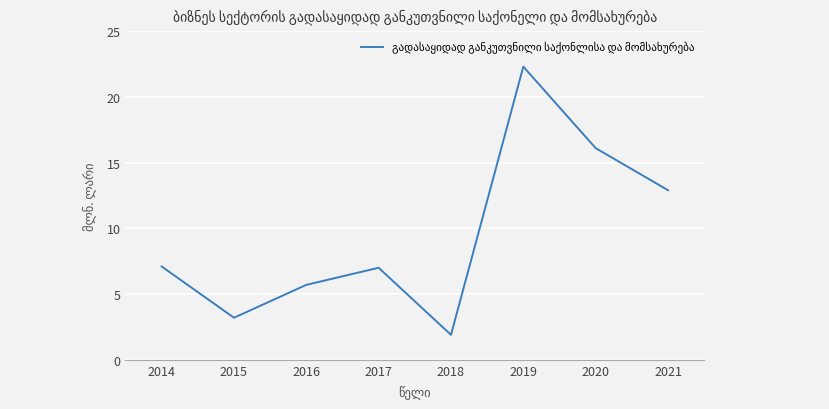

What is the approximate value at 2015?

3.2